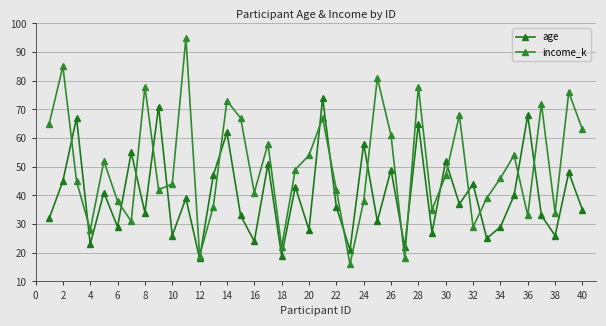

How many lines are shown in the chart?

2